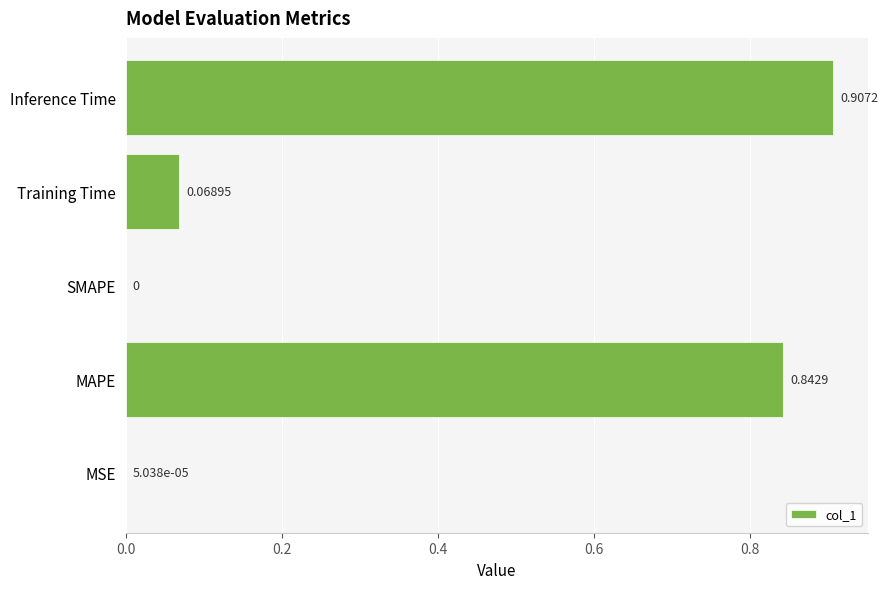

What is the average value?

0.4